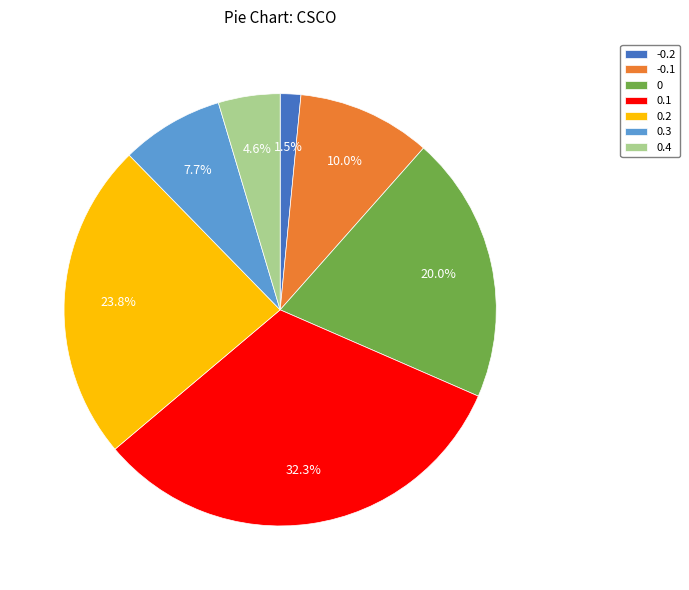

What percentage is the 0.3 slice, to the nearest percent?

8%